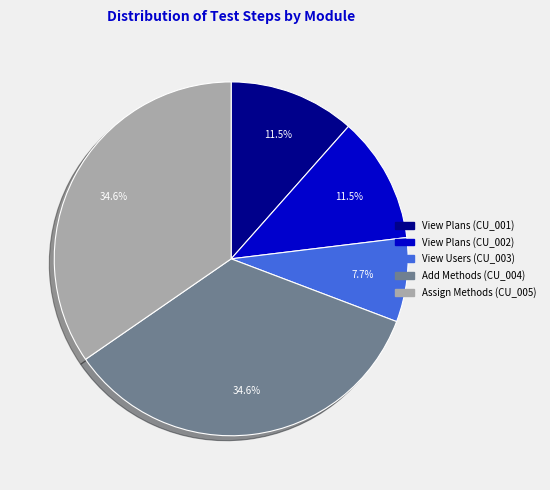

Does any single category account for the majority?

No